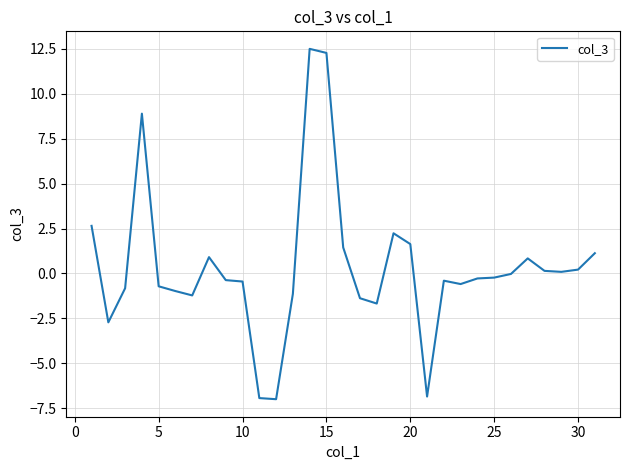

What is the difference between the maximum and minimum values?

19.5